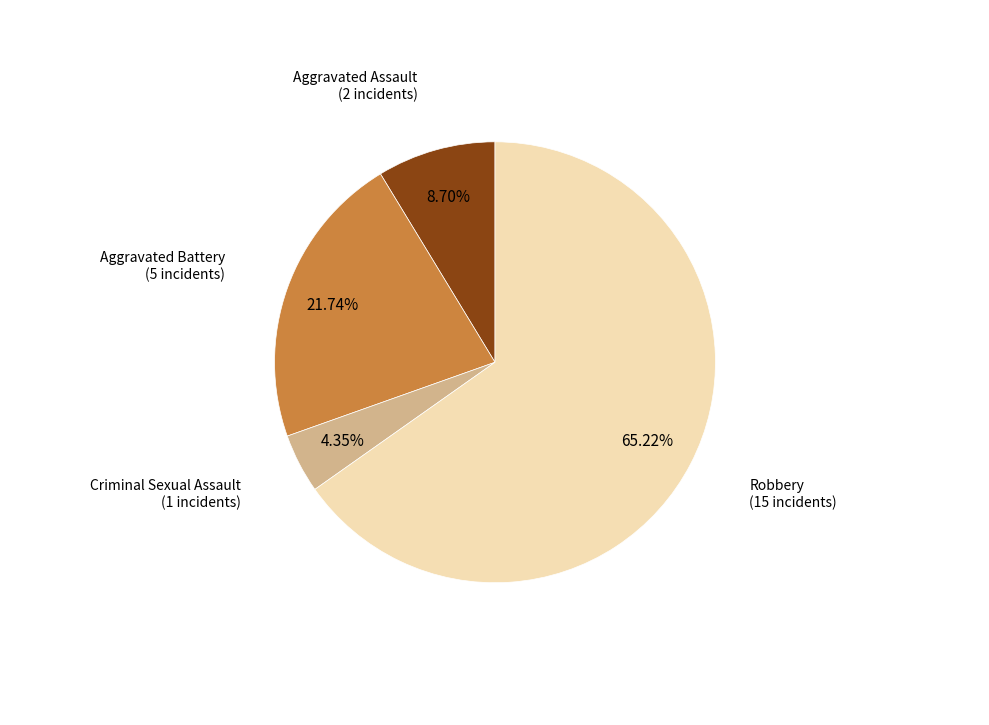

Is there a majority slice in this chart?

Yes